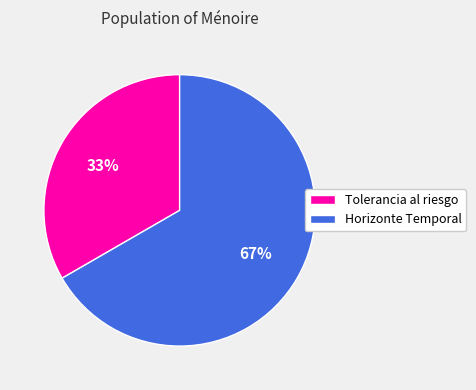

Combined, do Tolerancia al riesgo and Horizonte Temporal account for over 50%?

Yes